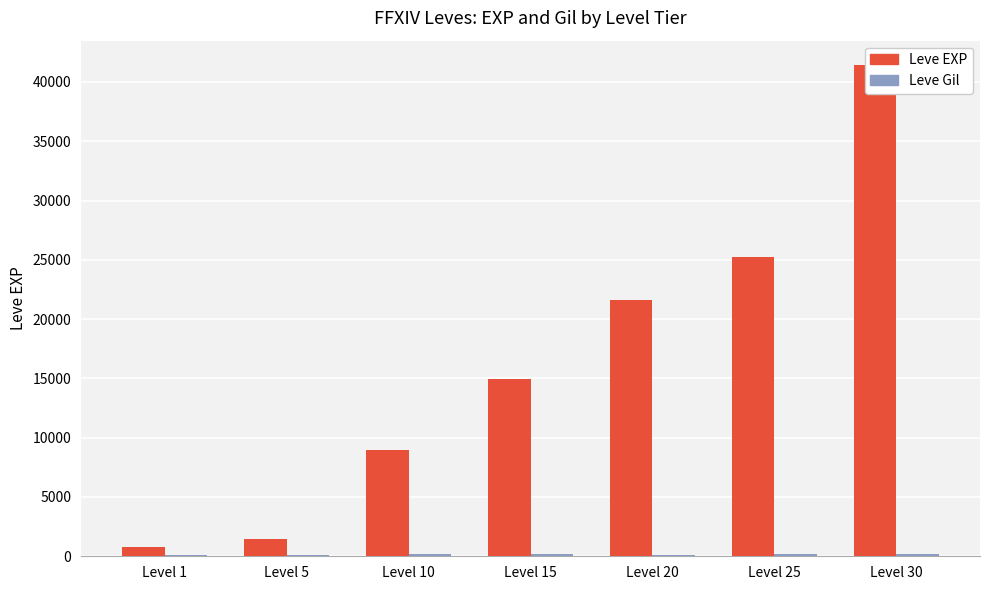

Which category has the lowest value in the Leve EXP series?

Level 1